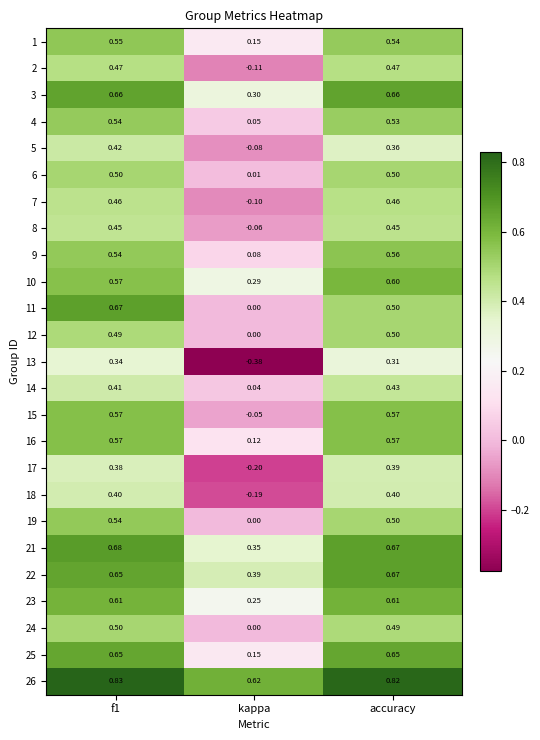

Which label corresponds to the smallest value in the chart?

kappa